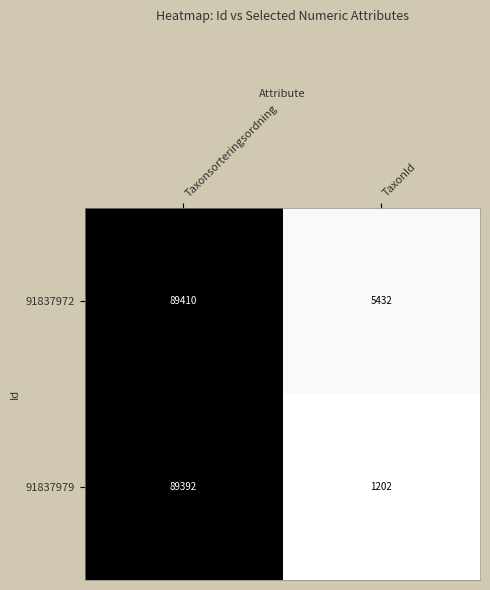

What is the difference between the 91837972 values at TaxonId and Taxonsorteringsordning?

83978